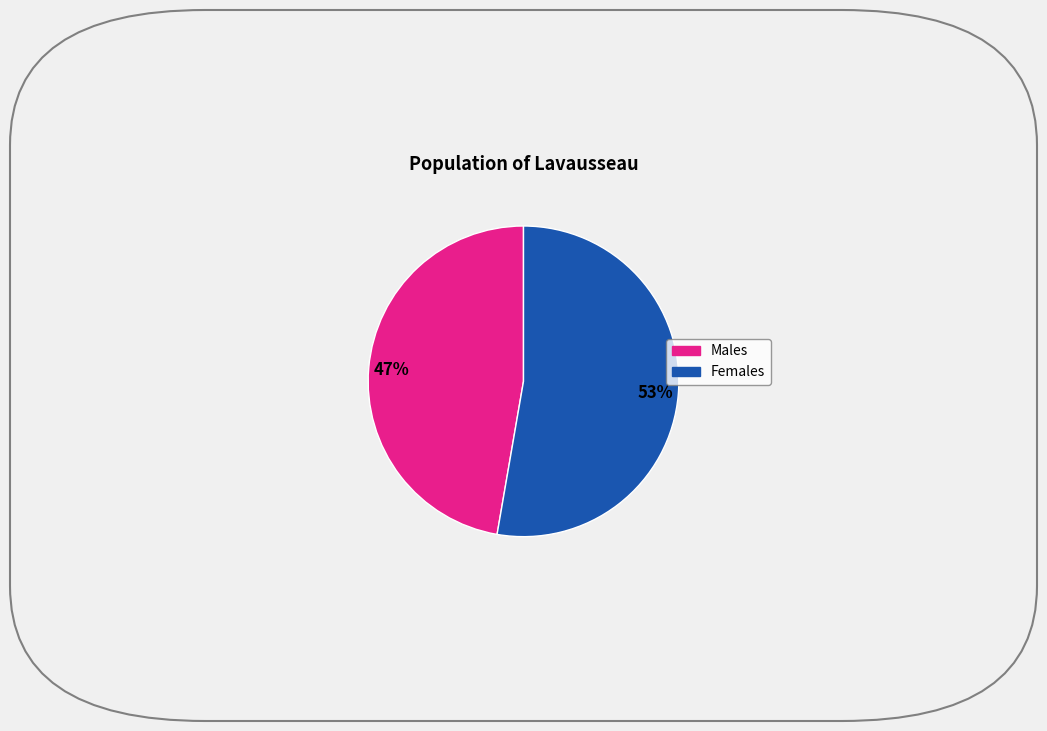

How many segments does this pie chart have?

2